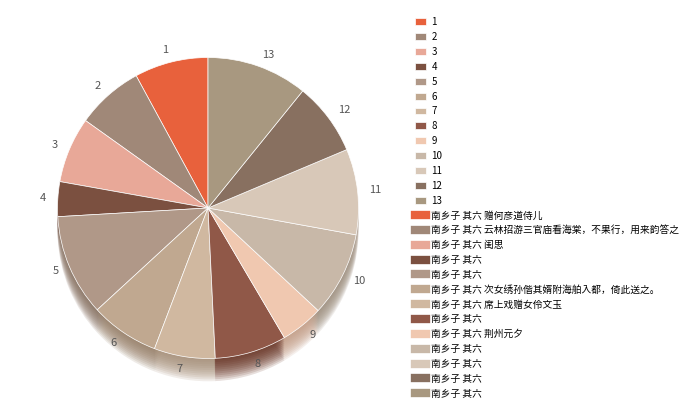

Rank the categories by value from lowest to highest.

南乡子 其六, 南乡子 其六 荆州元夕, 南乡子 其六 席上戏赠女伶文玉, 南乡子 其六 闺思, 南乡子 其六 云林招游三官庙看海棠，不果行，用来韵答之, 南乡子 其六 次女绣孙偕其婿附海舶入都，倚此送之。, 南乡子 其六, 南乡子 其六, 南乡子 其六 赠何彦道侍儿, 南乡子 其六, 南乡子 其六, 南乡子 其六, 南乡子 其六